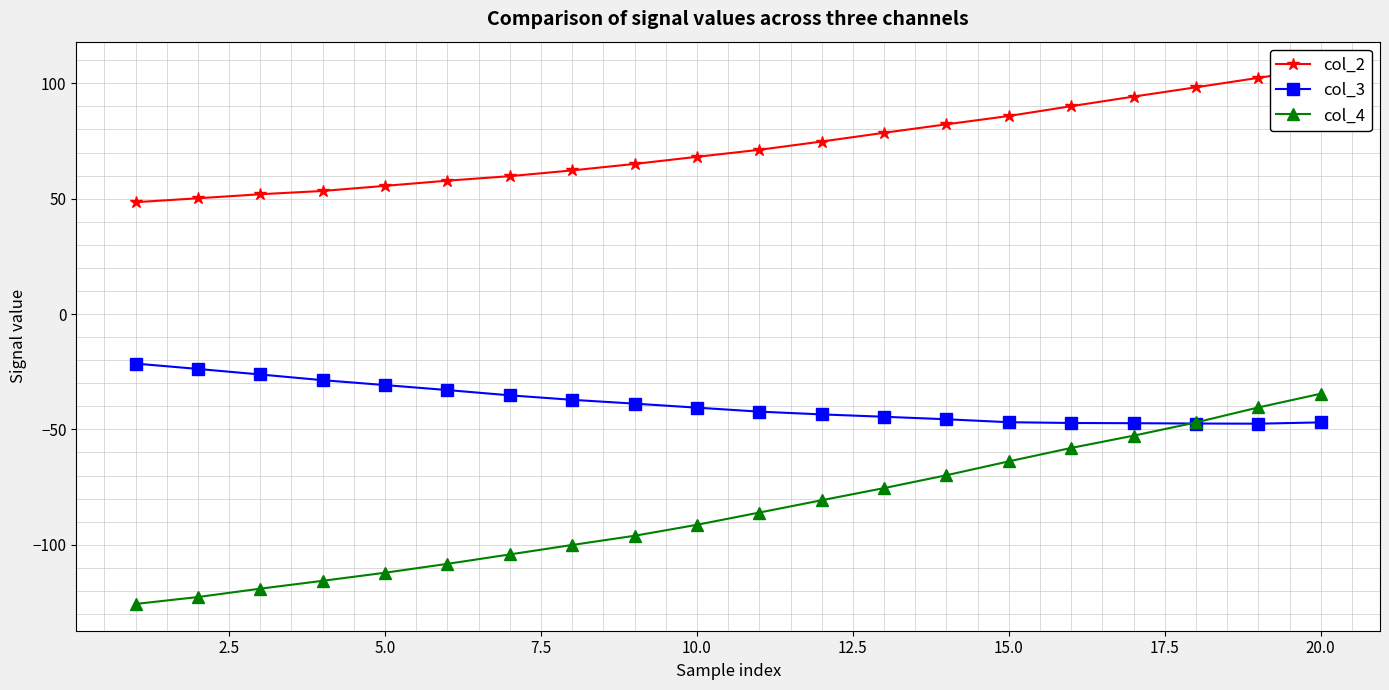

True or false: col_3 has a value of -14.9 at 20.0.

False